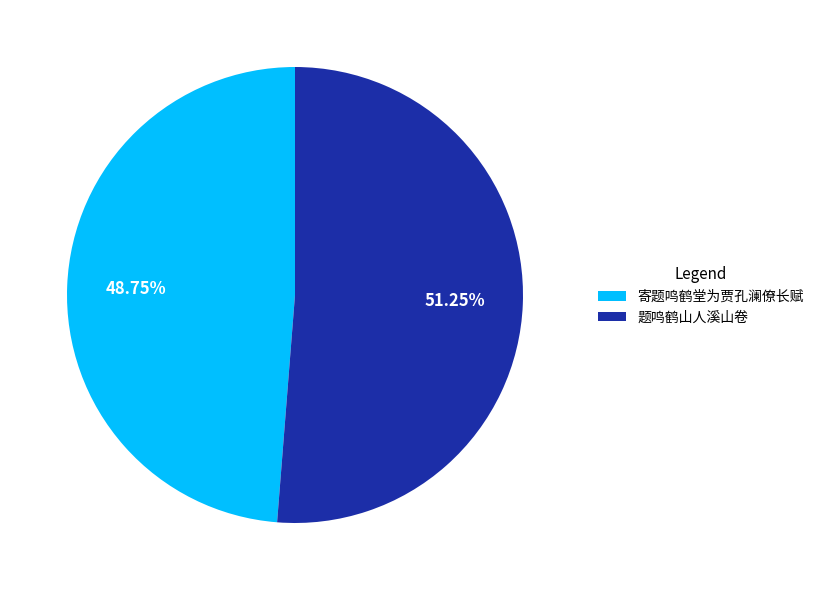

What is the ratio of the value at 题鸣鹤山人溪山卷 to the value at 寄题鸣鹤堂为贾孔澜僚长赋?

1.1